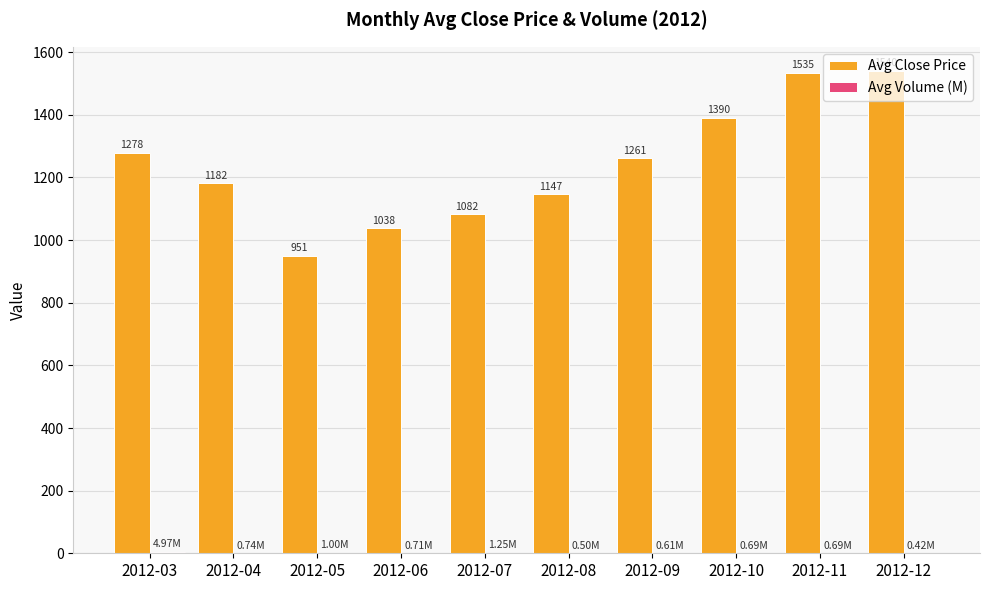

Between 2012-09 and 2012-12, which series saw the biggest shift?

Avg Close Price